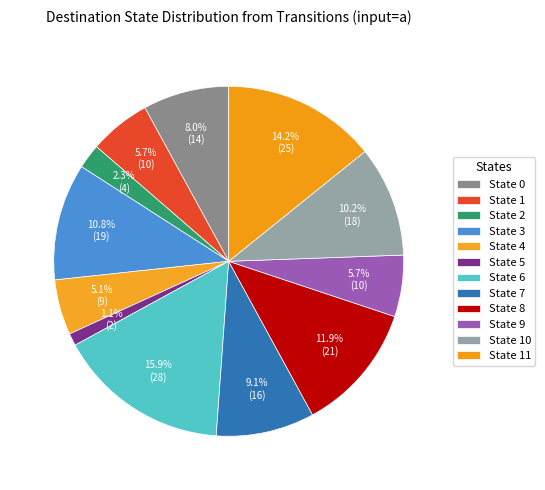

To the nearest percent, what is the combined percentage of State 3 and State 8?

23%